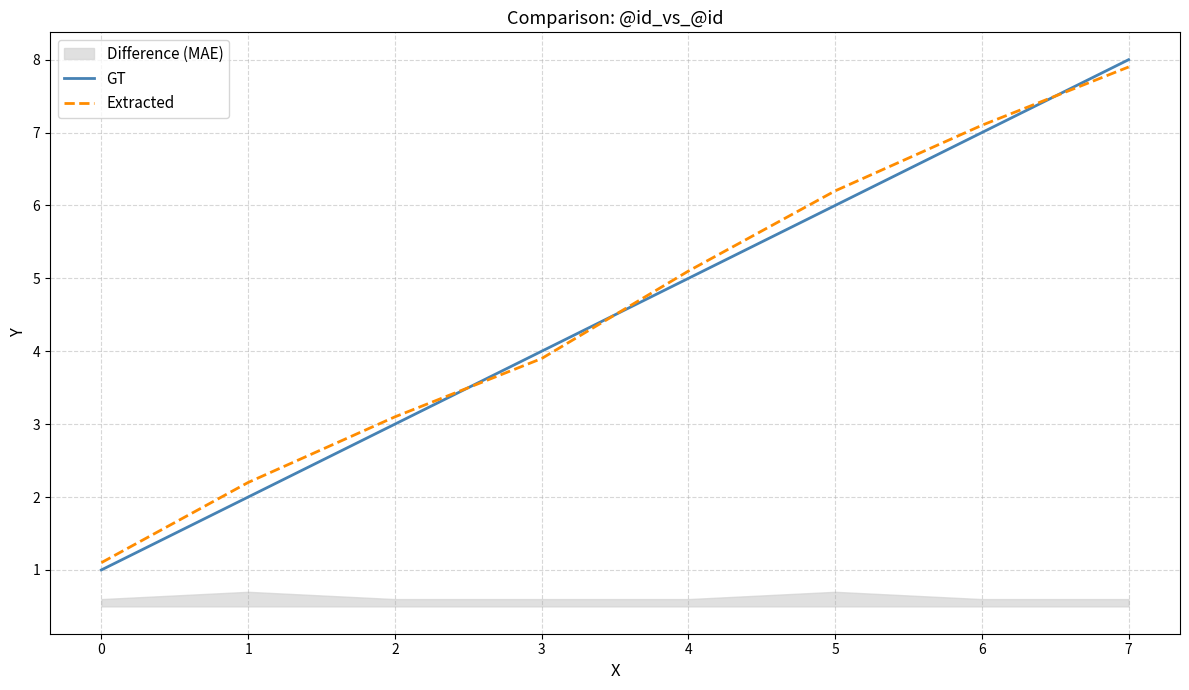

How many values in the GT series are below 5?

4